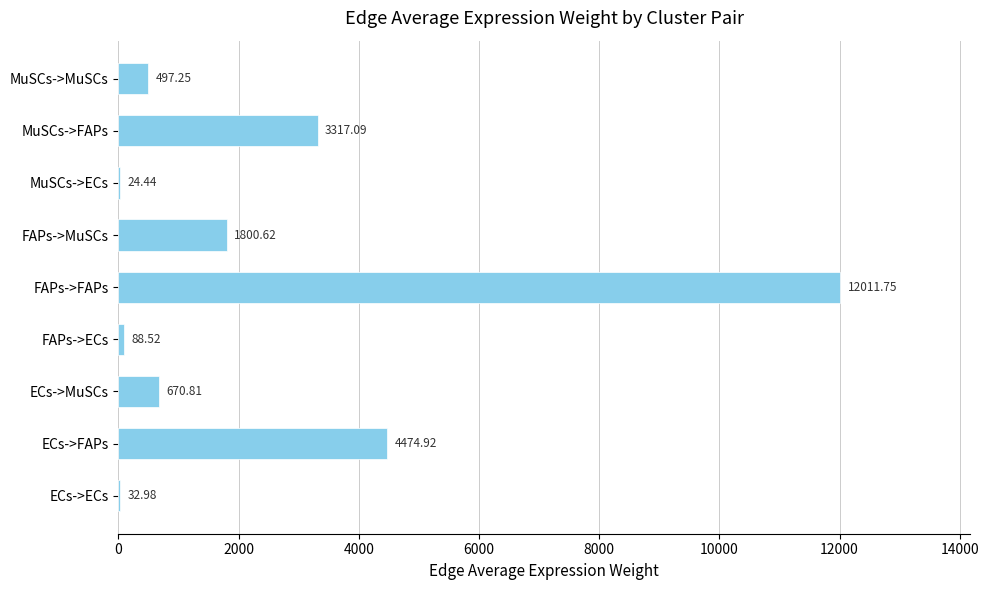

Does the chart contain stacked bars?

No